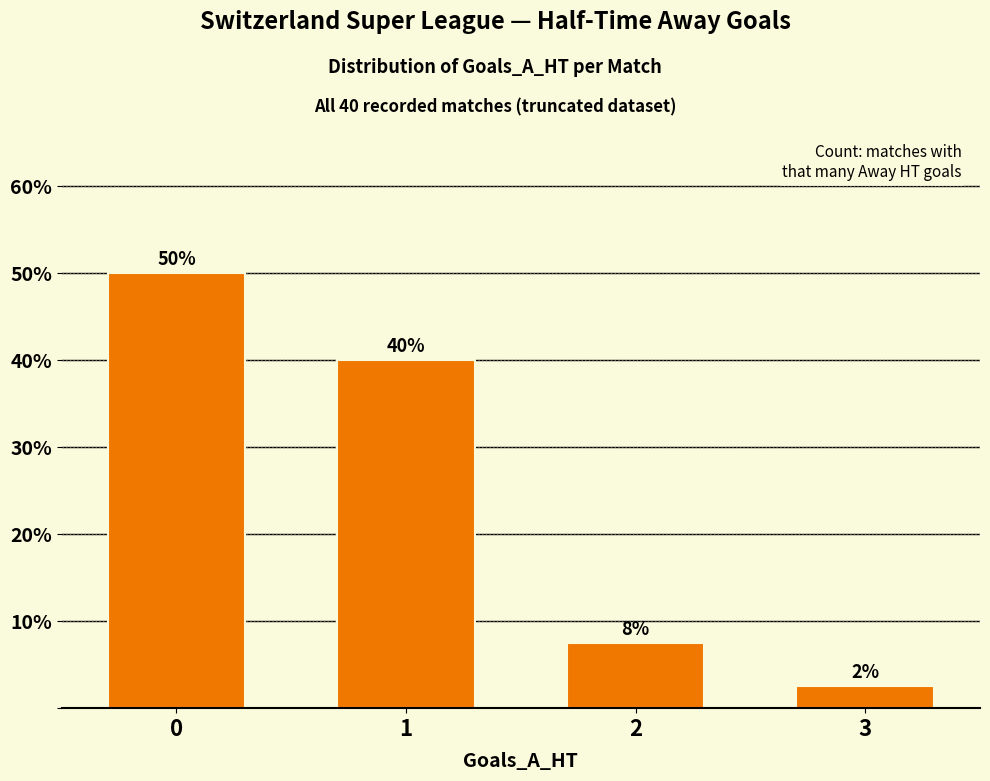

List the labels in order of value, largest first.

0, 1, 2, 3